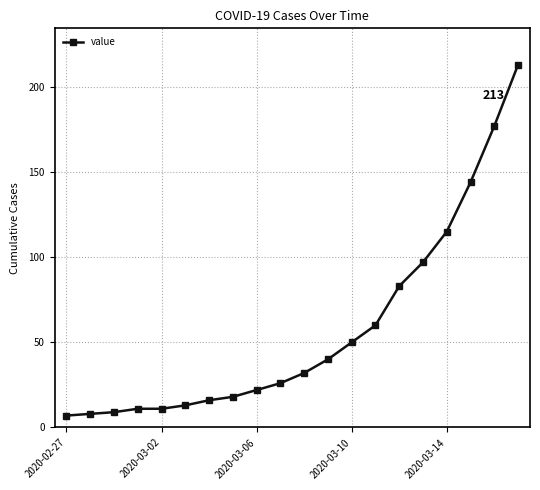

What is the smallest value displayed?

7